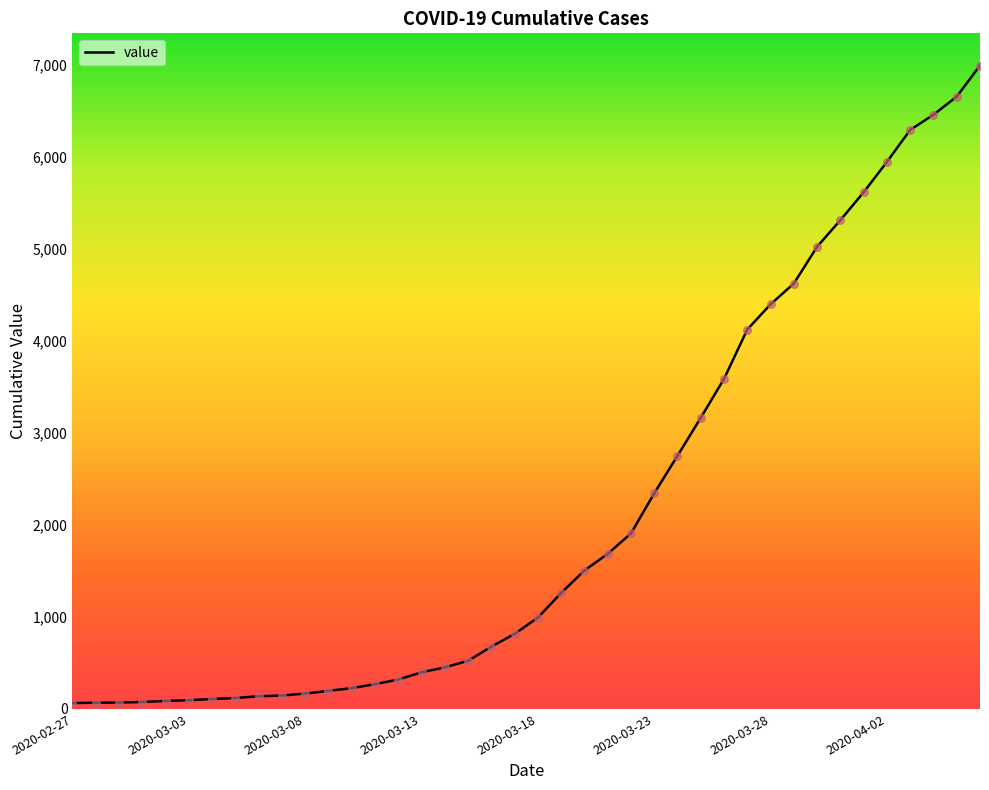

What is the difference between the maximum and minimum values?

6931